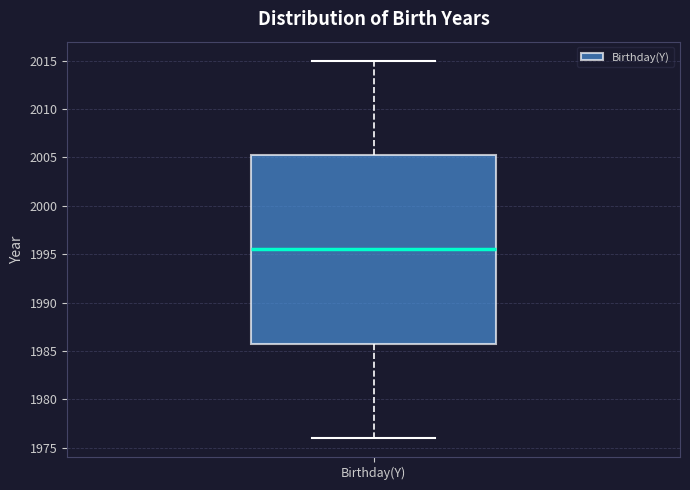

Where is the lower edge of the box for Birthday(Y) on the y-axis? The values are not printed on the chart, so give them approximately, as read against the axis.

1986.0